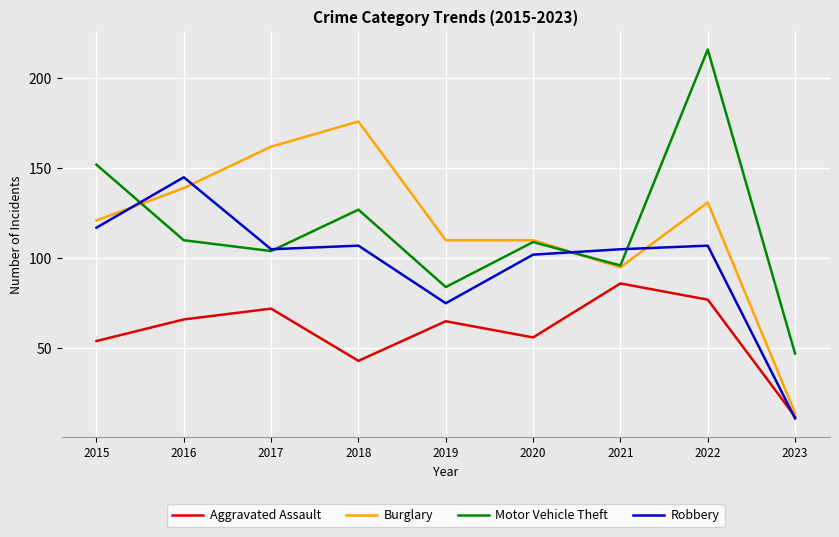

What is the approximate value of Robbery at 2023, to the nearest 10?

10